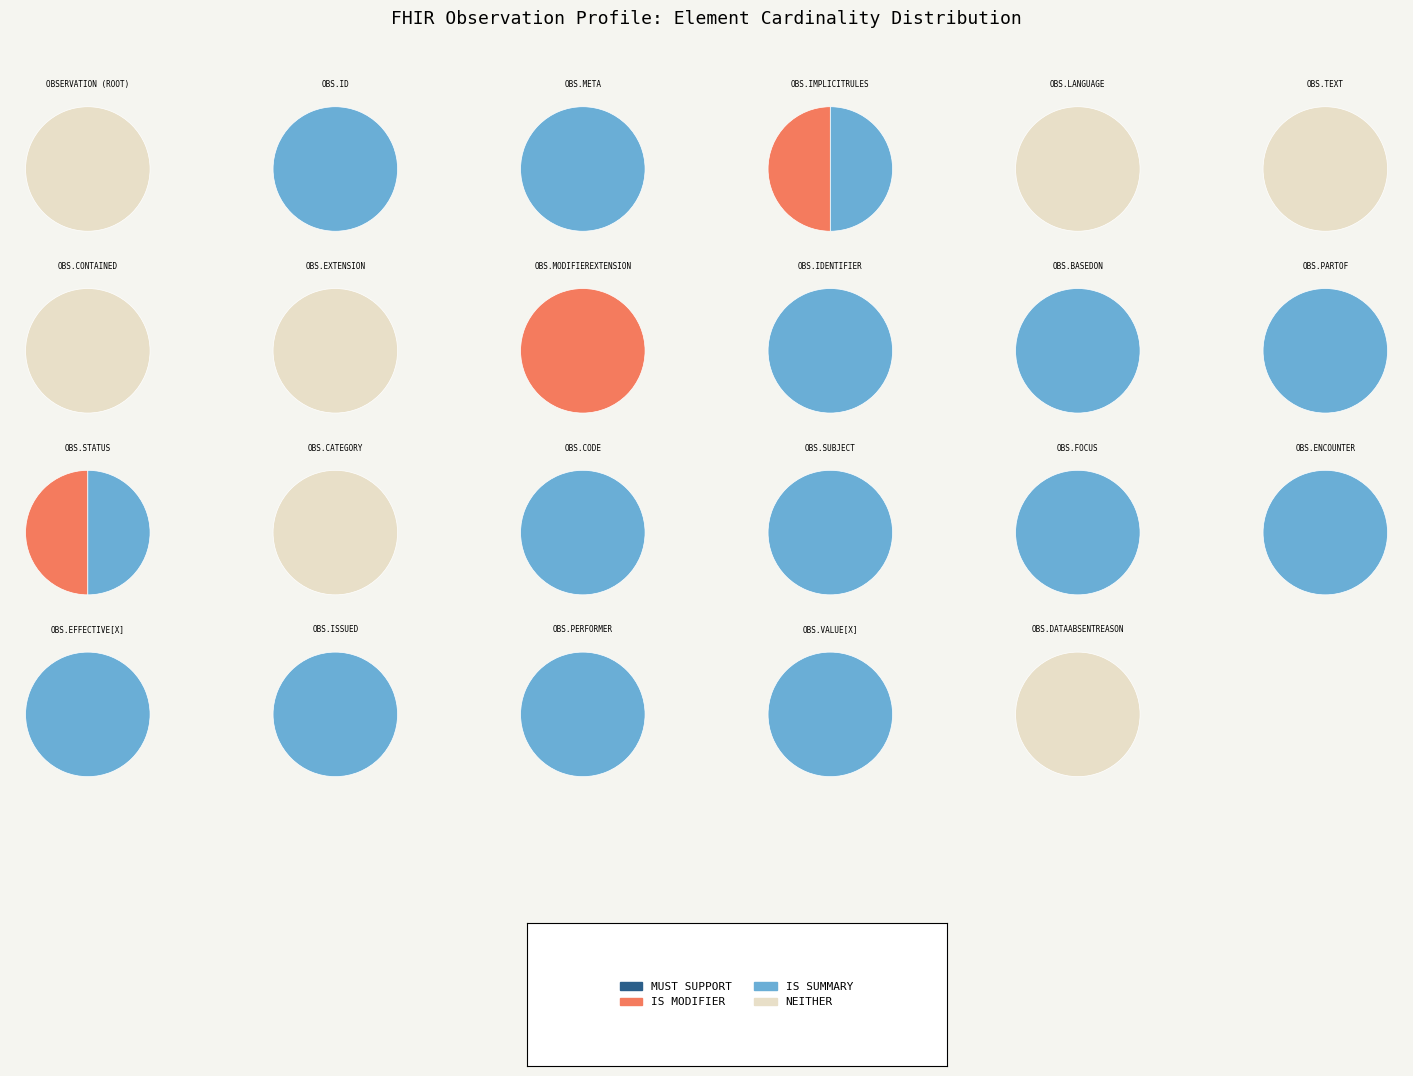

The 19 slice represents 6% of the pie. True or false?

False